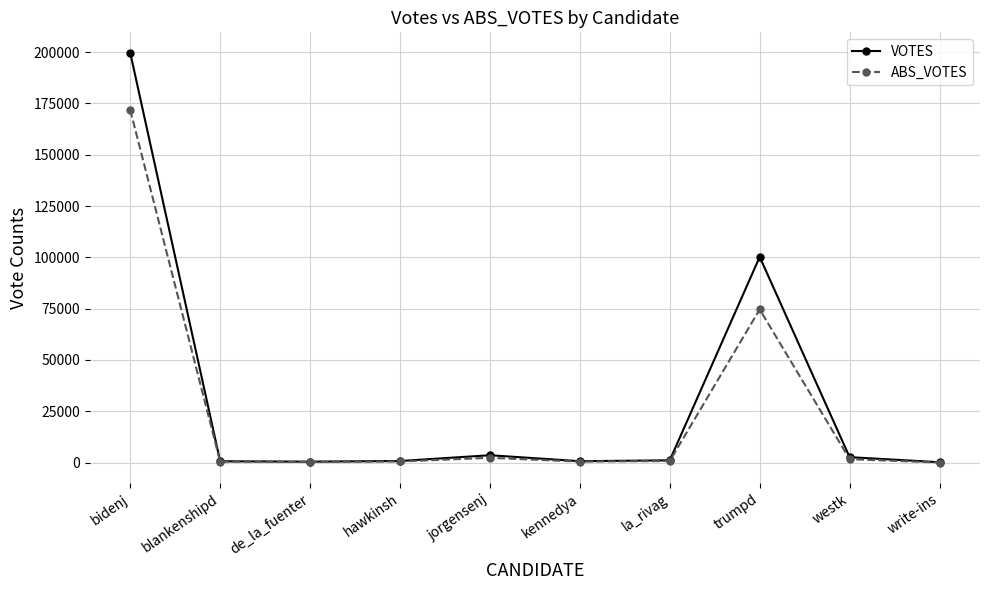

Which series has the widest spread of values?

VOTES